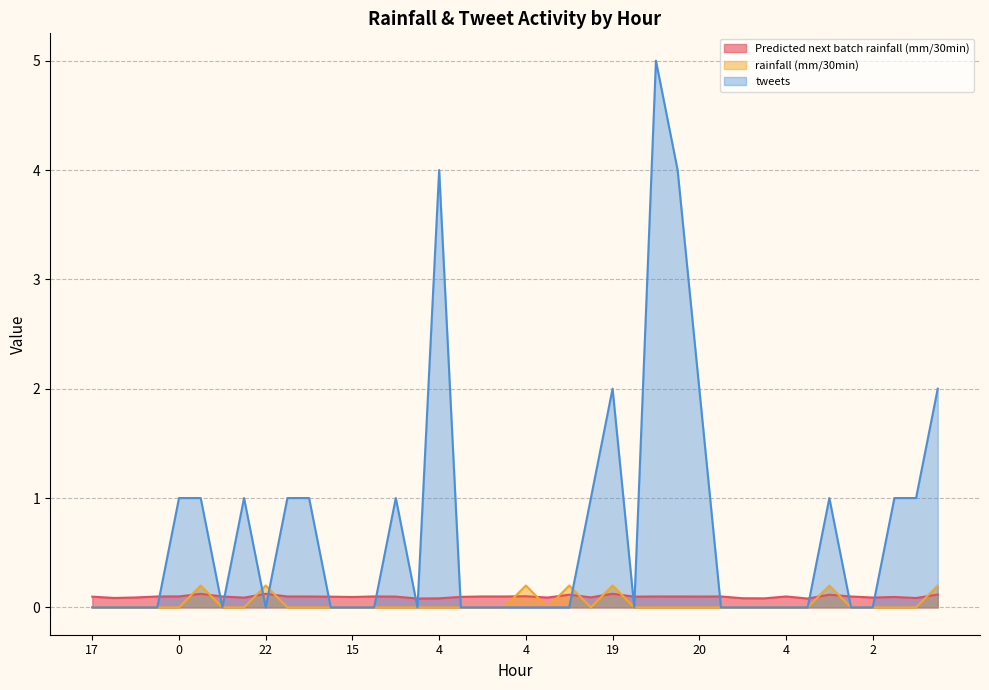

Which series ends up on top after the final intersection of tweets and Predicted next batch rainfall (mm/30min)?

tweets